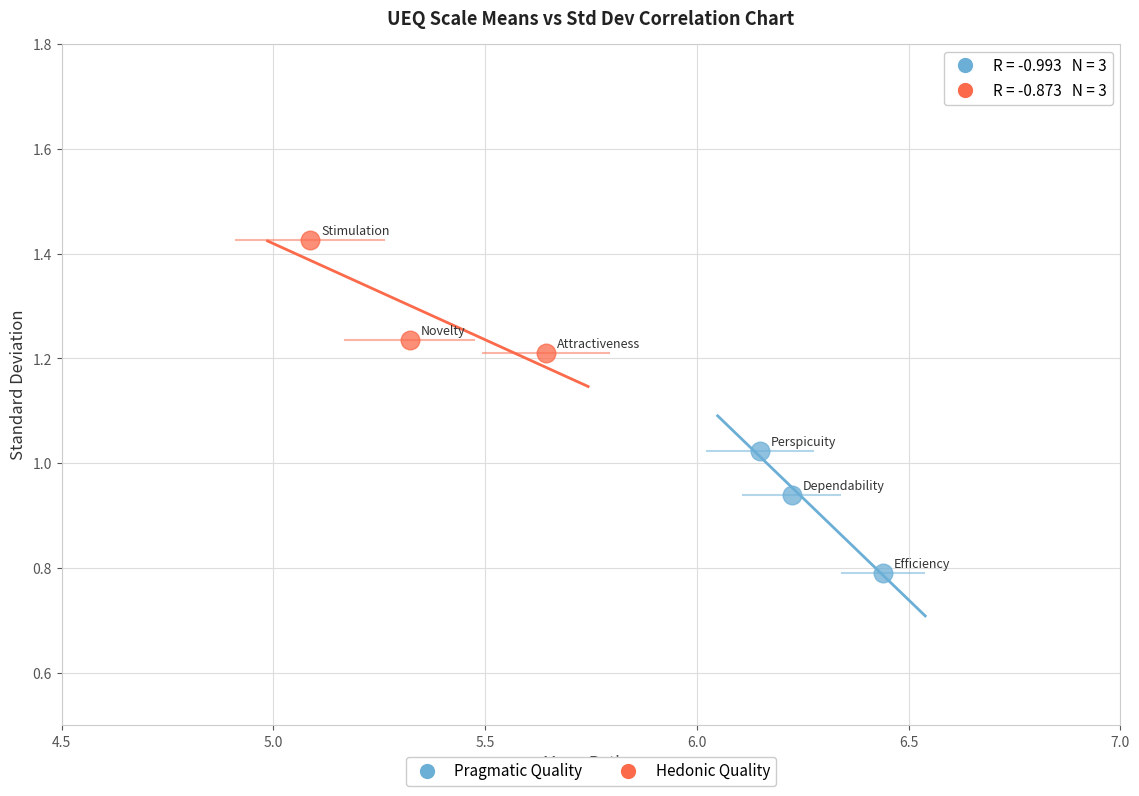

Which series reaches the maximum Y coordinate?

Hedonic Quality